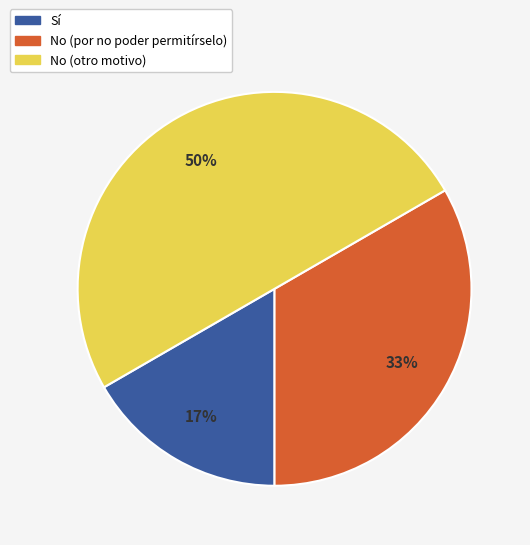

Does No (por no poder permitírselo) account for over 50% of the chart?

No